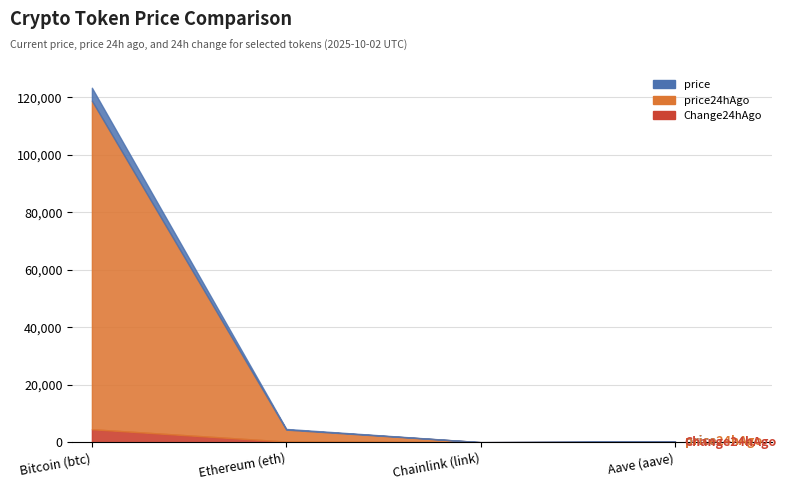

List the labels in order of price value, smallest first.

Chainlink (link), Aave (aave), Ethereum (eth), Bitcoin (btc)